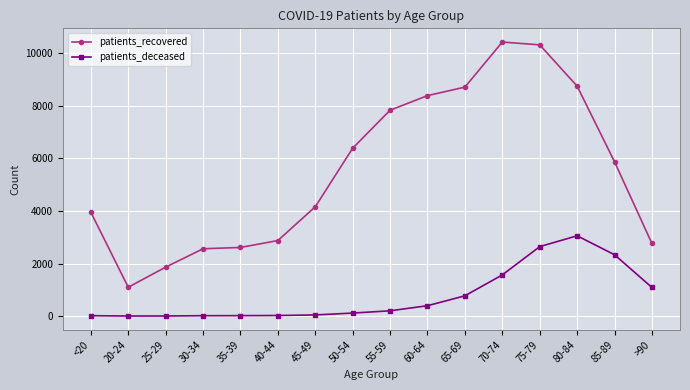

How many data points in patients_deceased are less than 201?

8